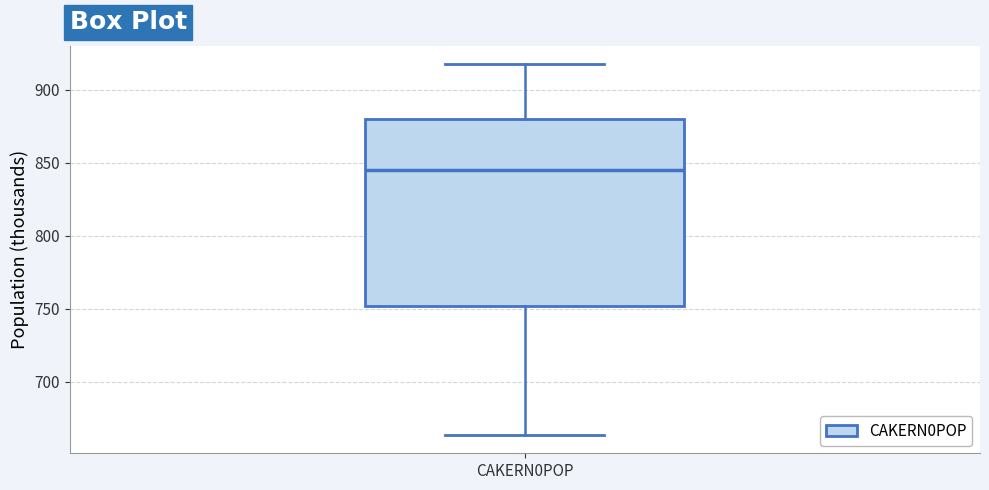

Transcribe this box plot: give where the median line is, the range the box spans, and where the two whiskers end, as read against the y-axis. The values are not printed on the chart, so give them approximately, as read against the axis.

median 845, box 750 to 880, whiskers 665 to 920